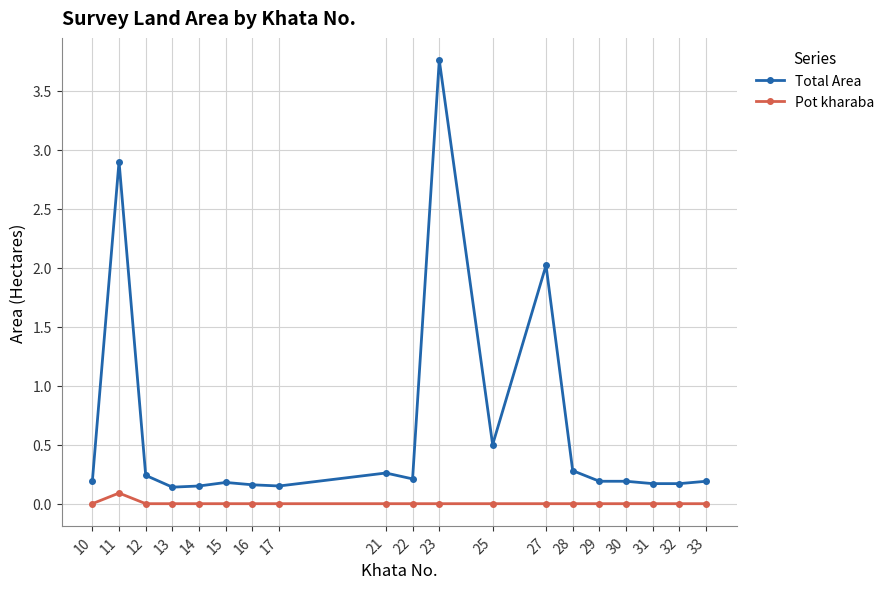

True or false: Pot kharaba and Total Area intersect in this chart.

False